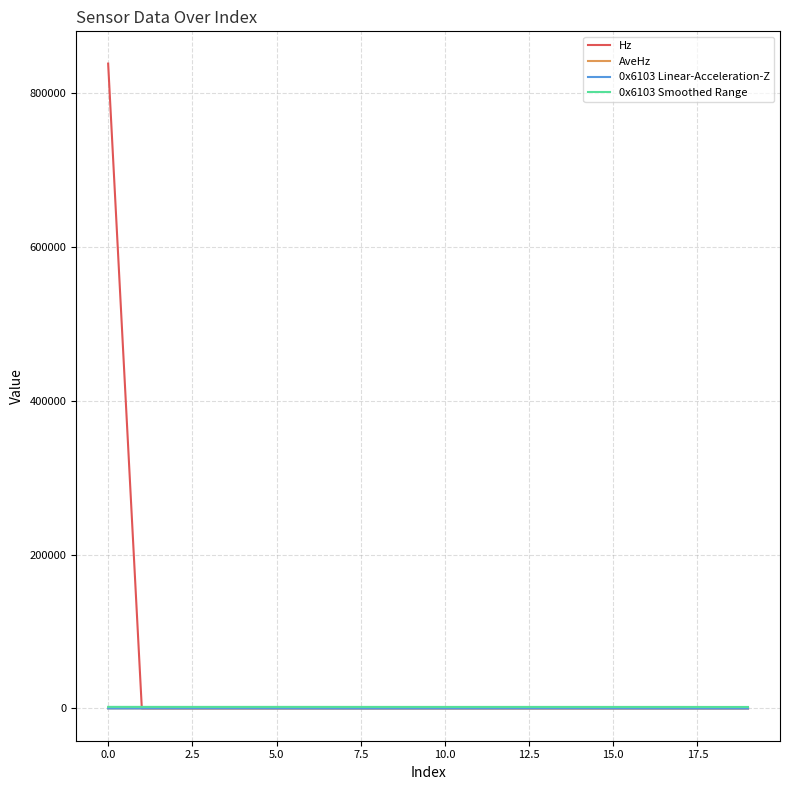

Which series has the largest total across all categories?

Hz